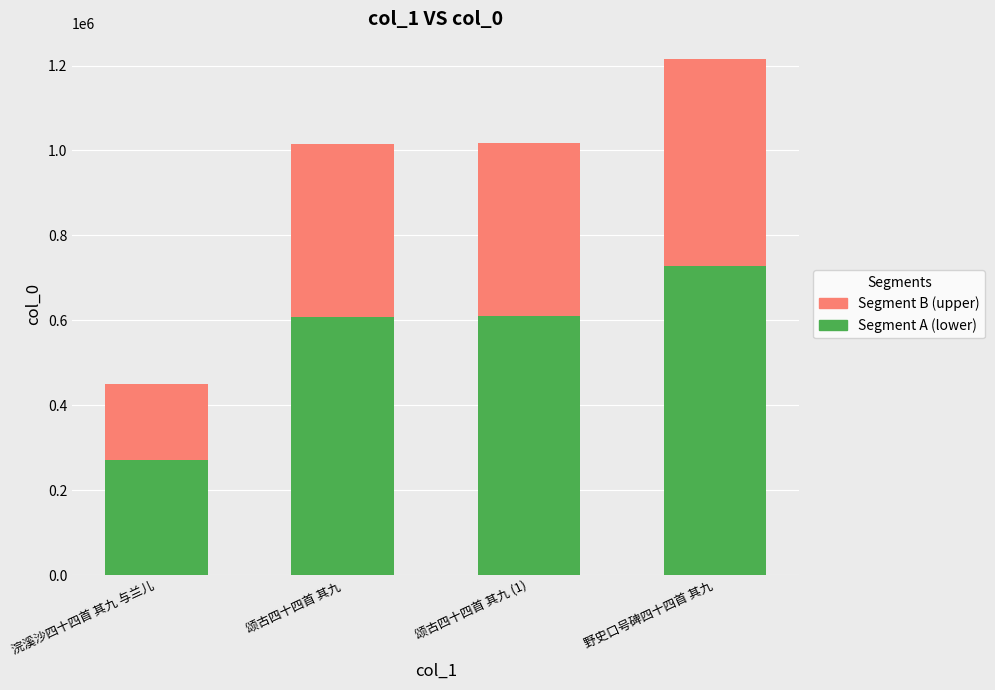

What value does the Segment A (lower) series have at 野史口号碑四十四首 其九?

729065.4